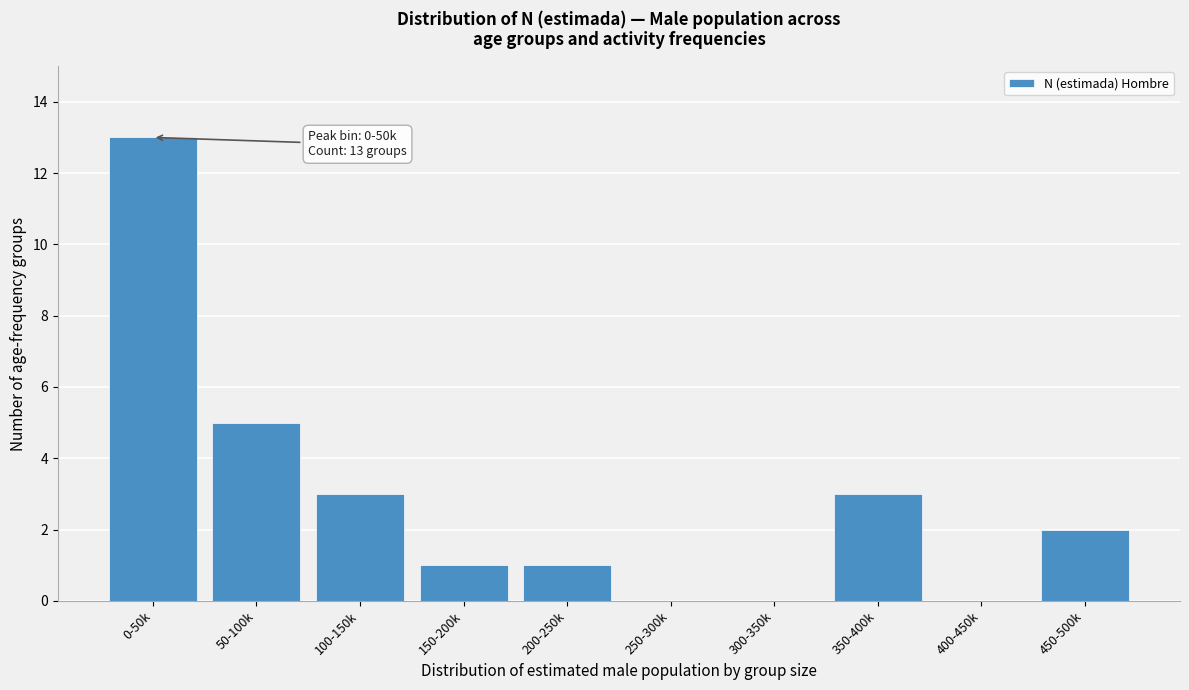

Reading left to right, what are all the values shown in this chart?

0-50k=13	50-100k=5	100-150k=3	150-200k=1	200-250k=1	250-300k=0	300-350k=0	350-400k=3	400-450k=0	450-500k=2